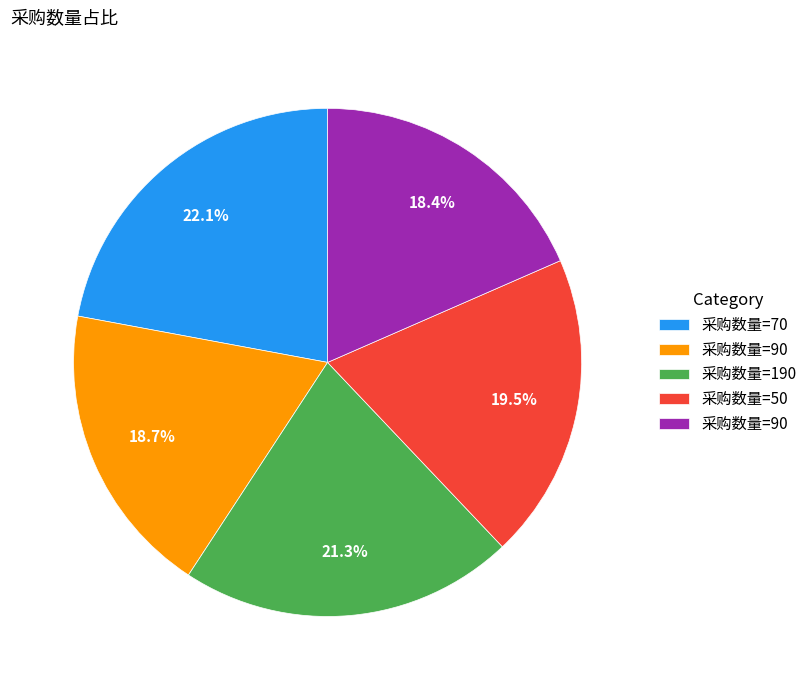

Does any single category account for the majority?

No